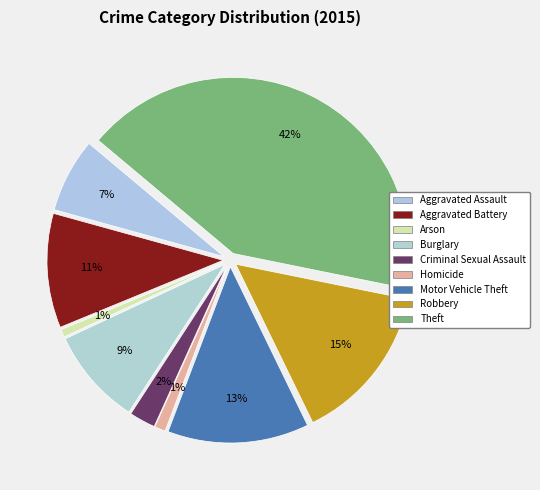

What is the largest slice in the pie chart?

Theft